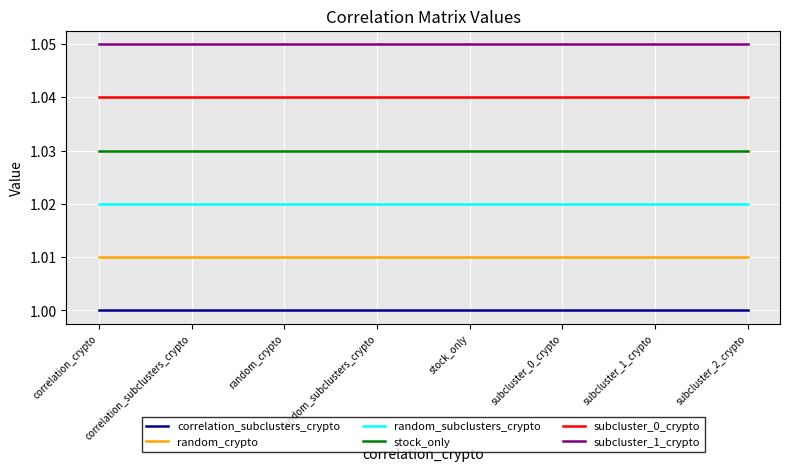

True or false: correlation_subclusters_crypto and subcluster_1_crypto intersect in this chart.

False